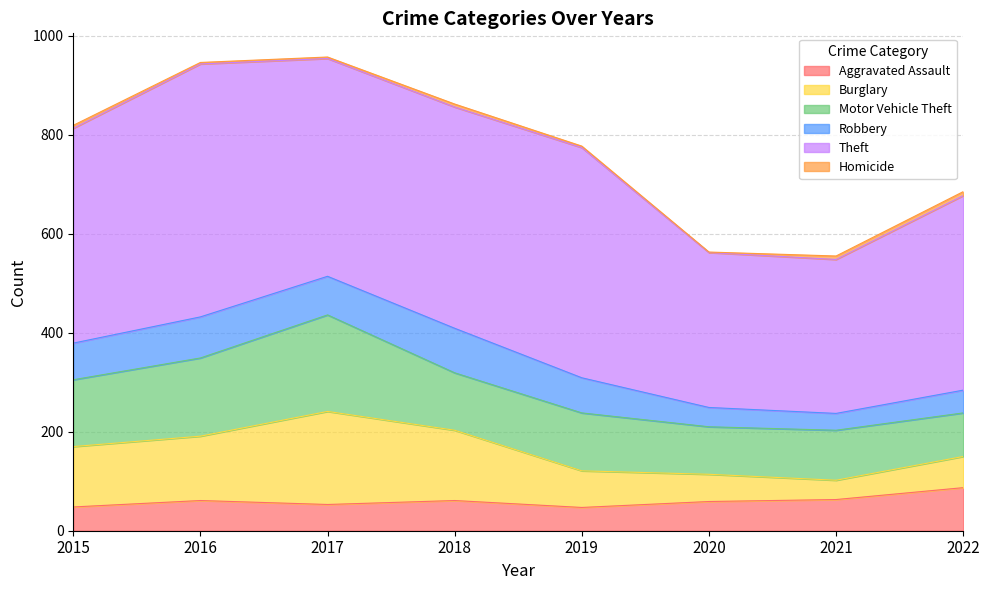

How many data points in Burglary are above 122?

3